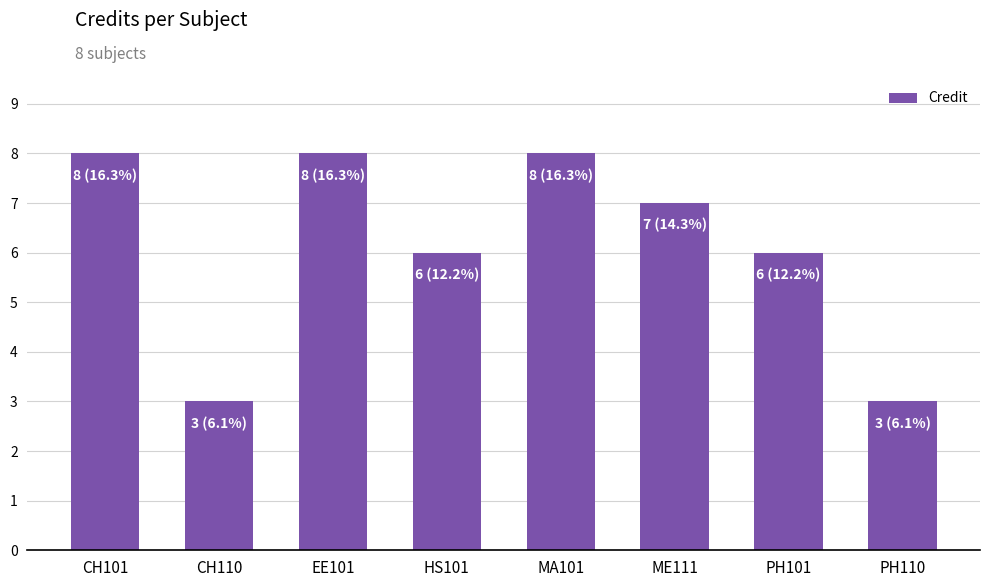

Are the bars grouped side by side (vs. stacked)?

No